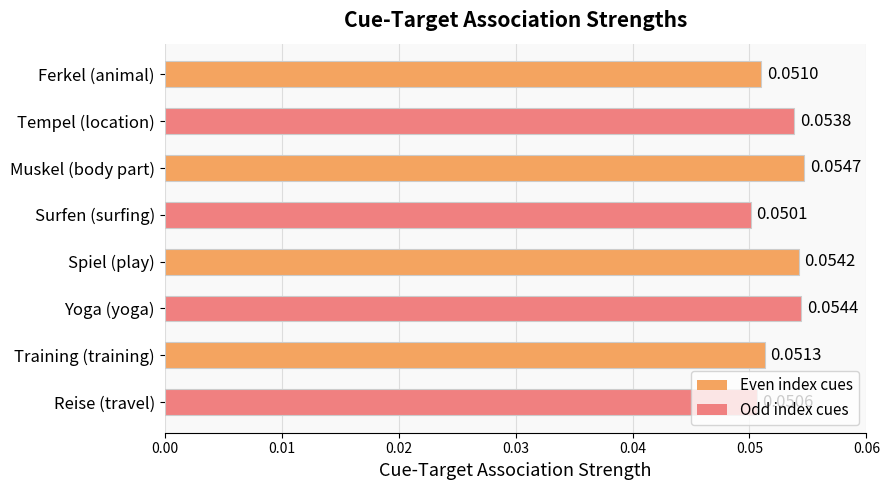

What is the label of the 6th bar from the bottom?

Muskel (body part)